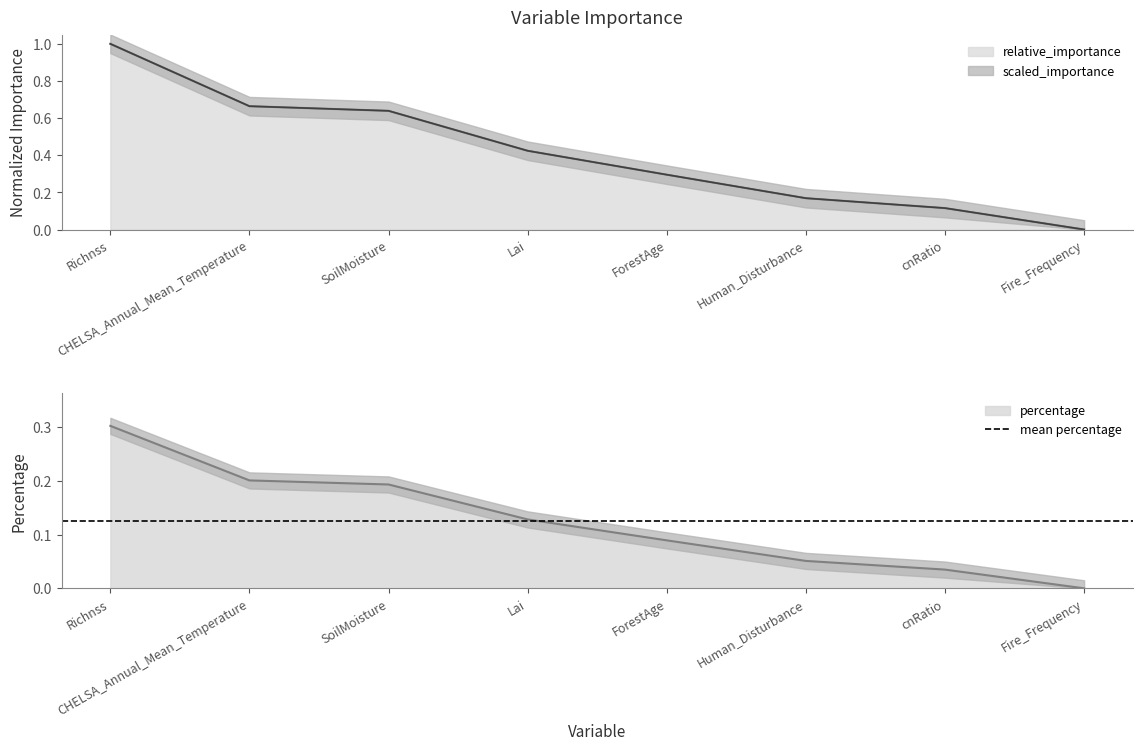

Is the value of relative_importance at Lai greater than the value of scaled_importance at Lai?

No